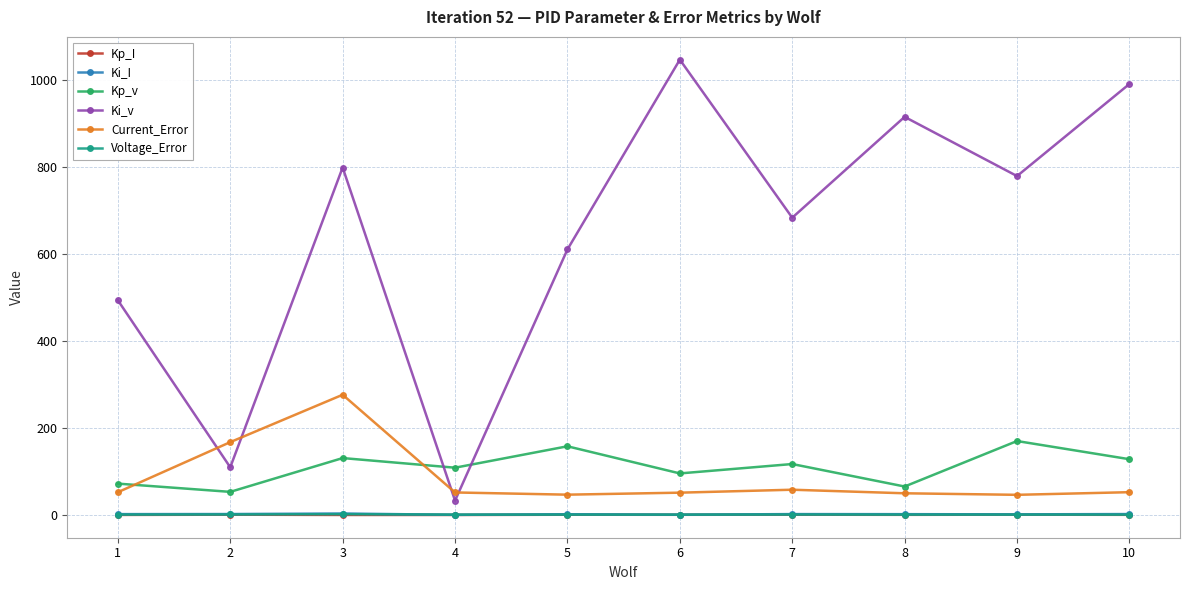

True or false: Kp_I and Current_Error cross at least once.

False